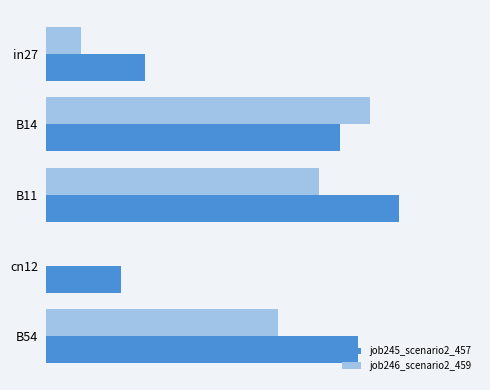

What are all the series names shown in the legend?

job245_scenario2_457, job246_scenario2_459